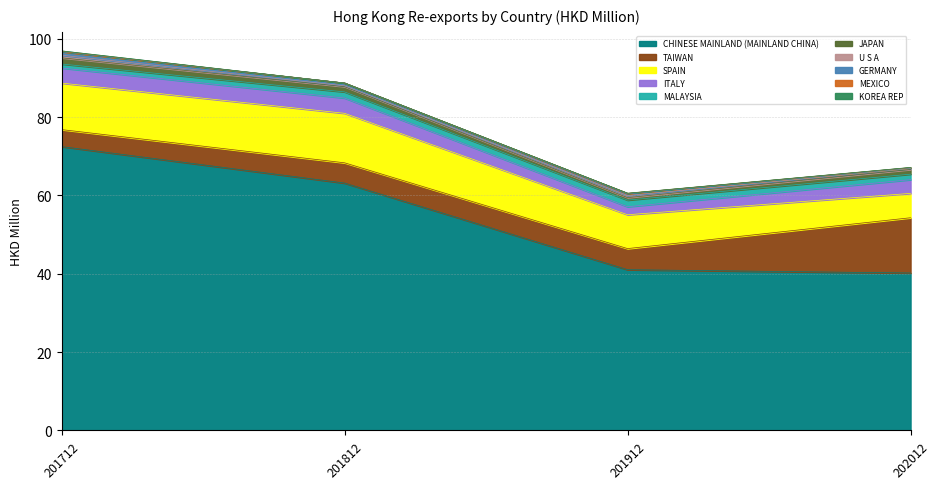

Where is 201812 nearest to the value 31?

SPAIN